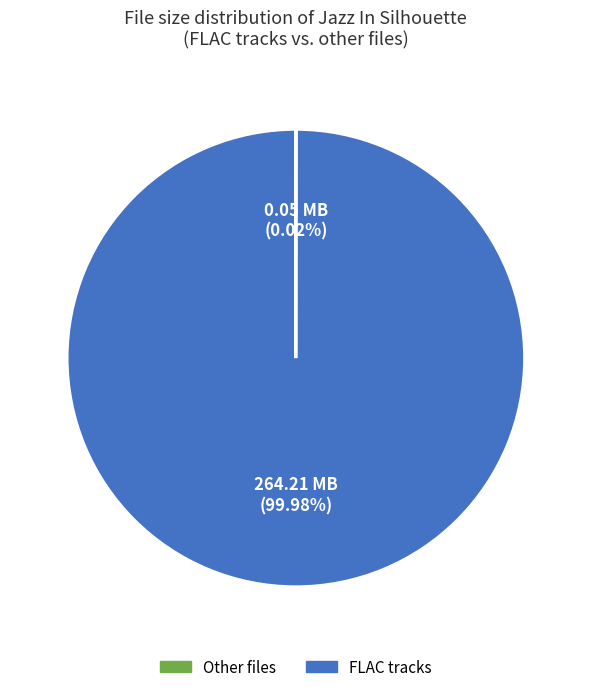

Is there any slice that represents more than half of the pie?

Yes